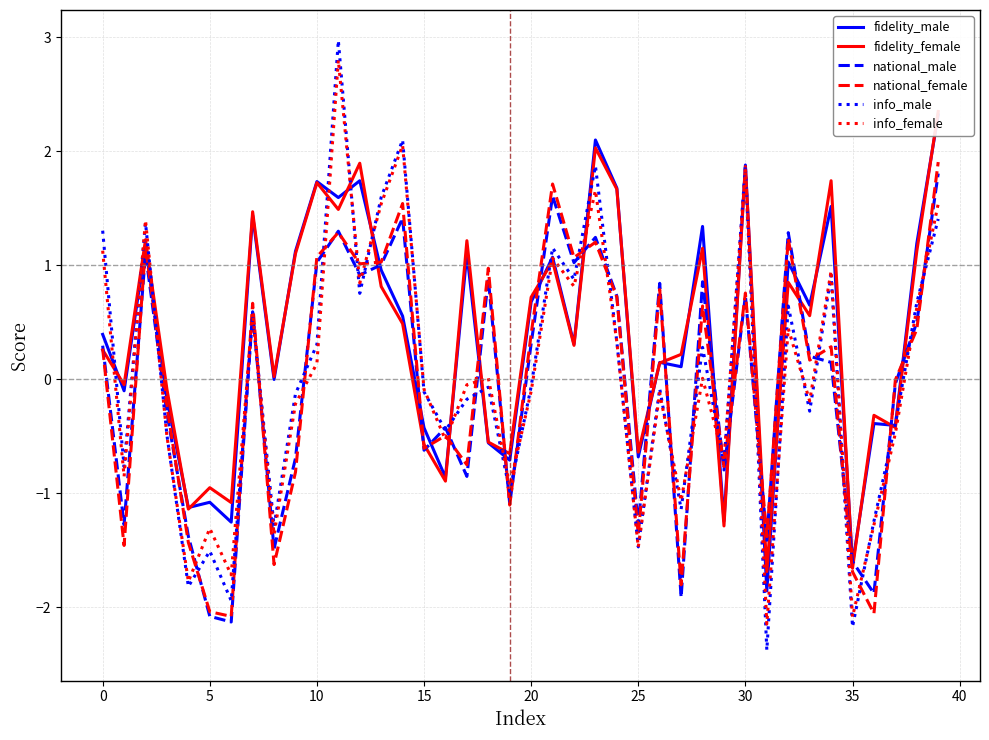

True or false: info_female and fidelity_female intersect in this chart.

True